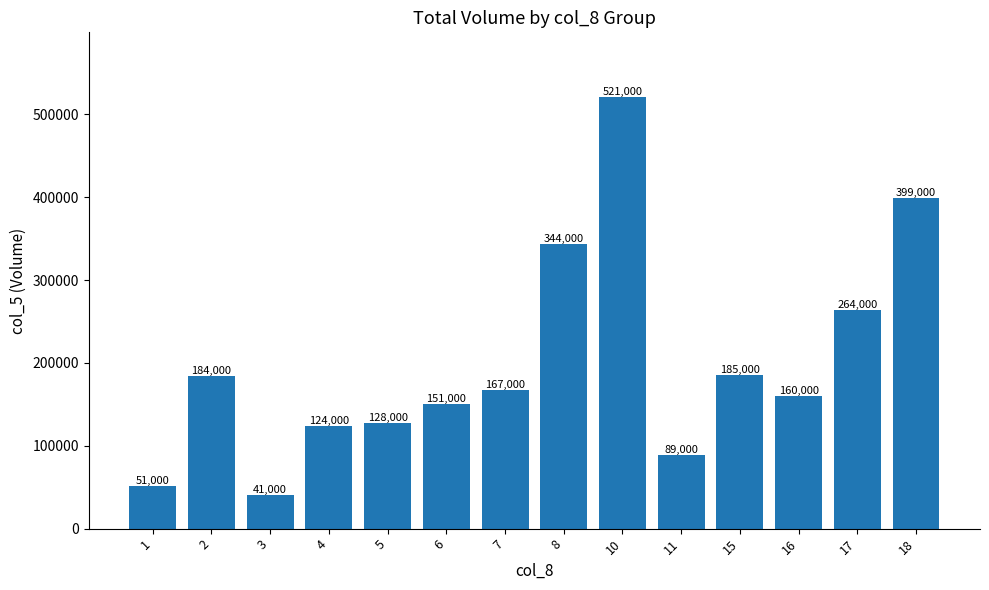

What is the change in value from 8 to 11?

-255000